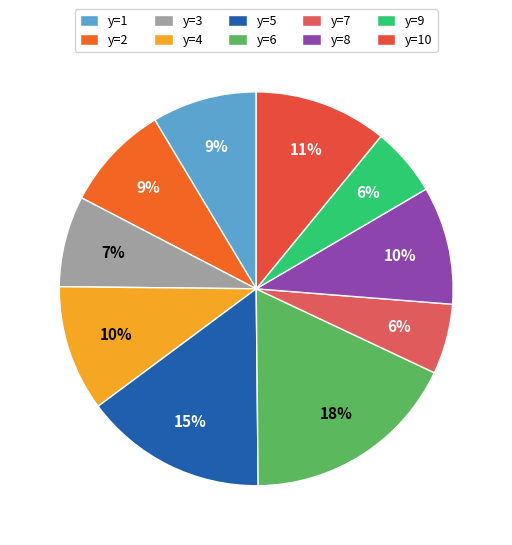

To the nearest percent, what portion does y=3 represent?

7%